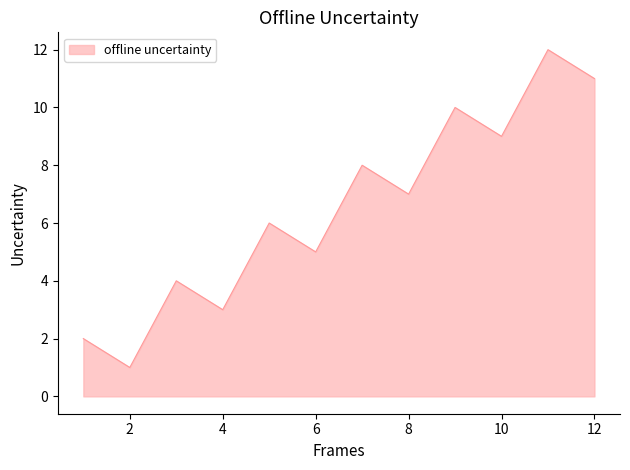

How many interior local peaks (higher than both neighbors) does the data have?

5